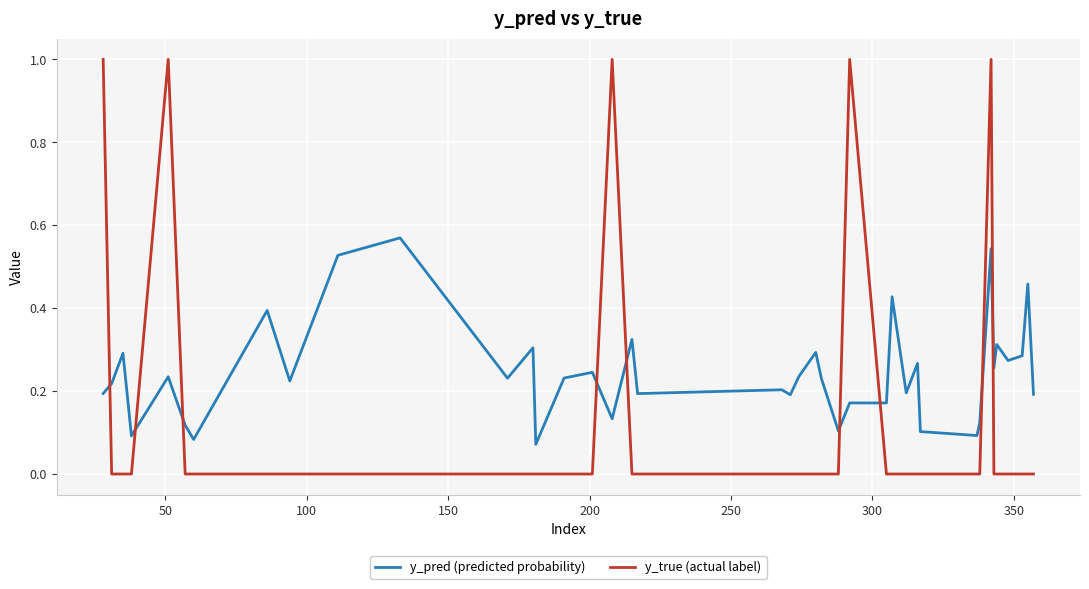

What is the sum of all y_pred (predicted probability) values?

9.8